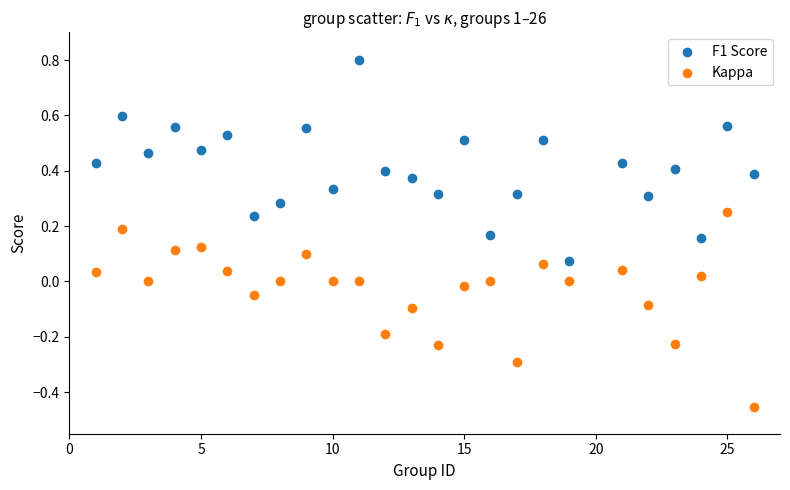

Which series reaches the maximum Y coordinate?

F1 Score